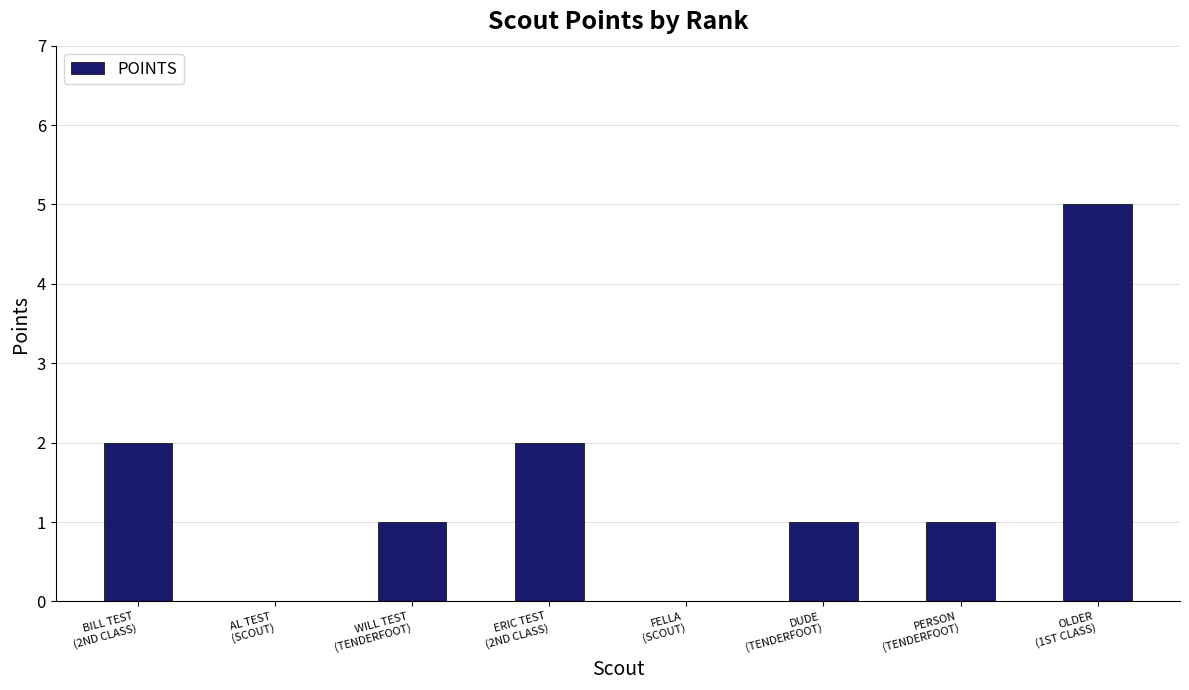

True or false: the data shows 3 at BILL TEST
(2ND CLASS).

False